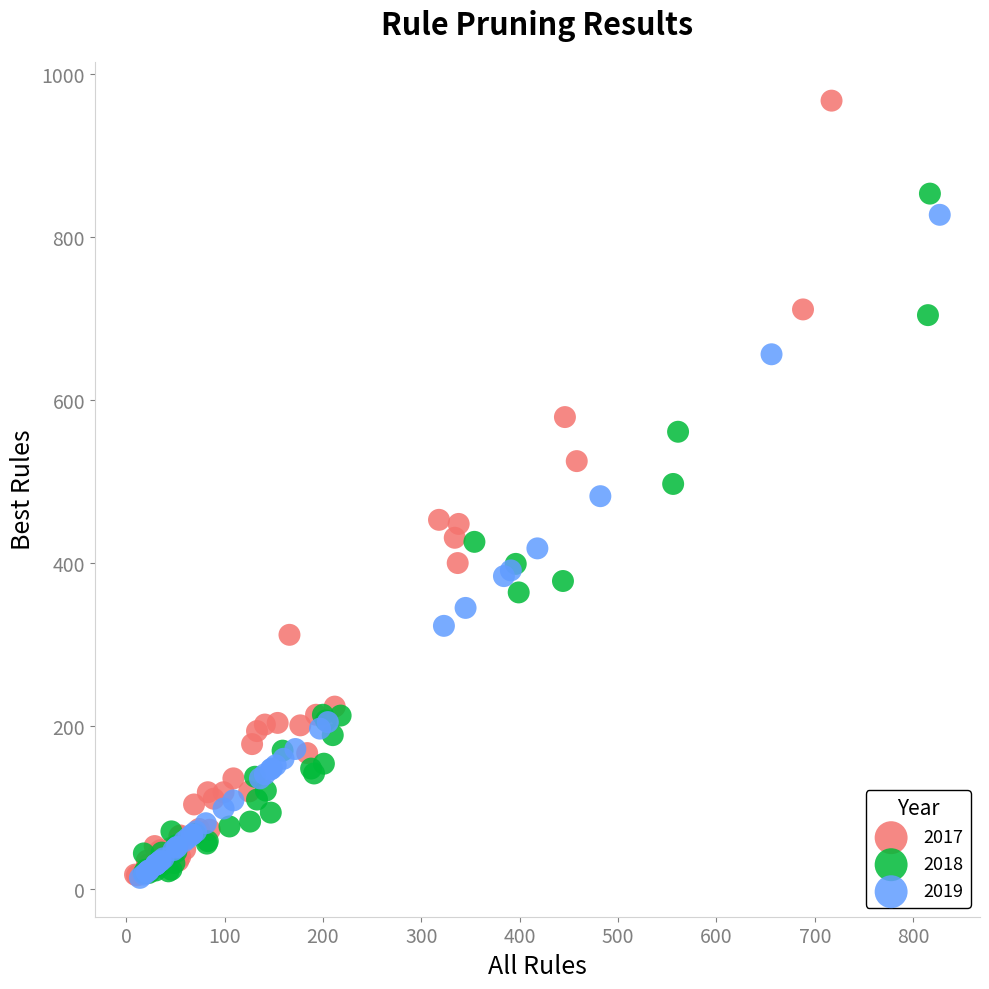

Which series has the widest spread of Y values?

2017